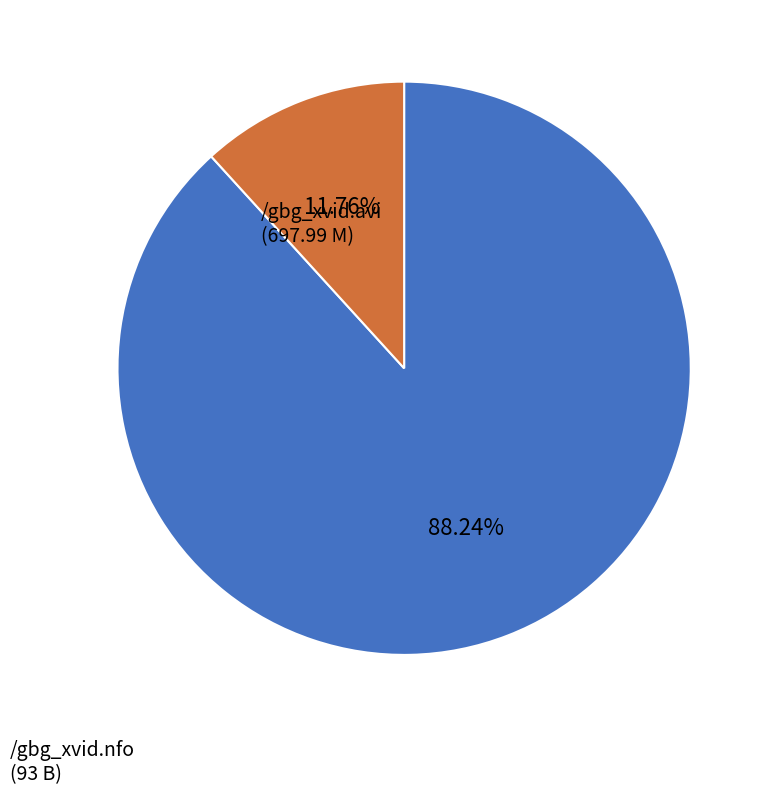

Combined, what portion of the pie is /gbg_xvid.nfo and /gbg_xvid.avi?

100.0%